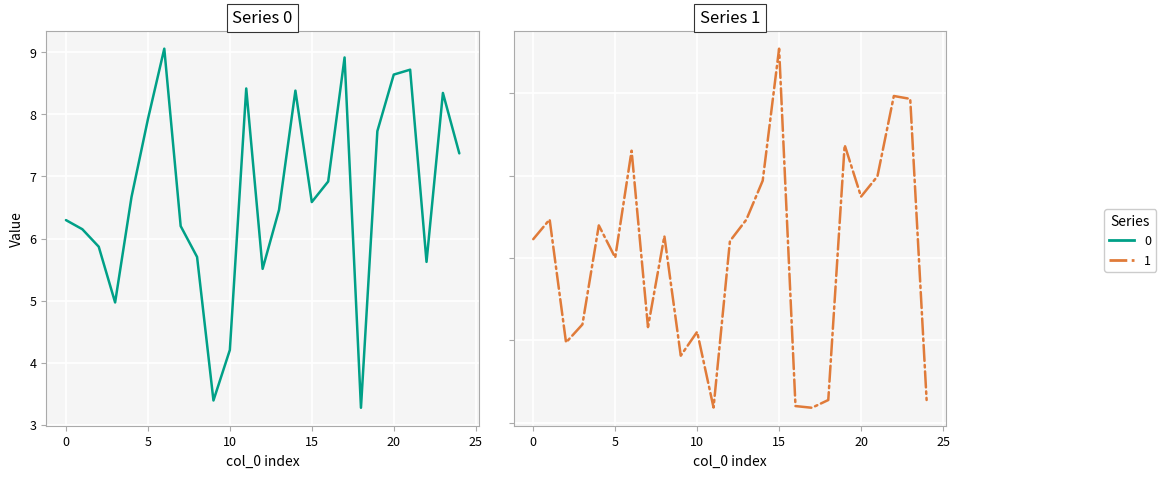

What is the label of the 18th point from the left?

17